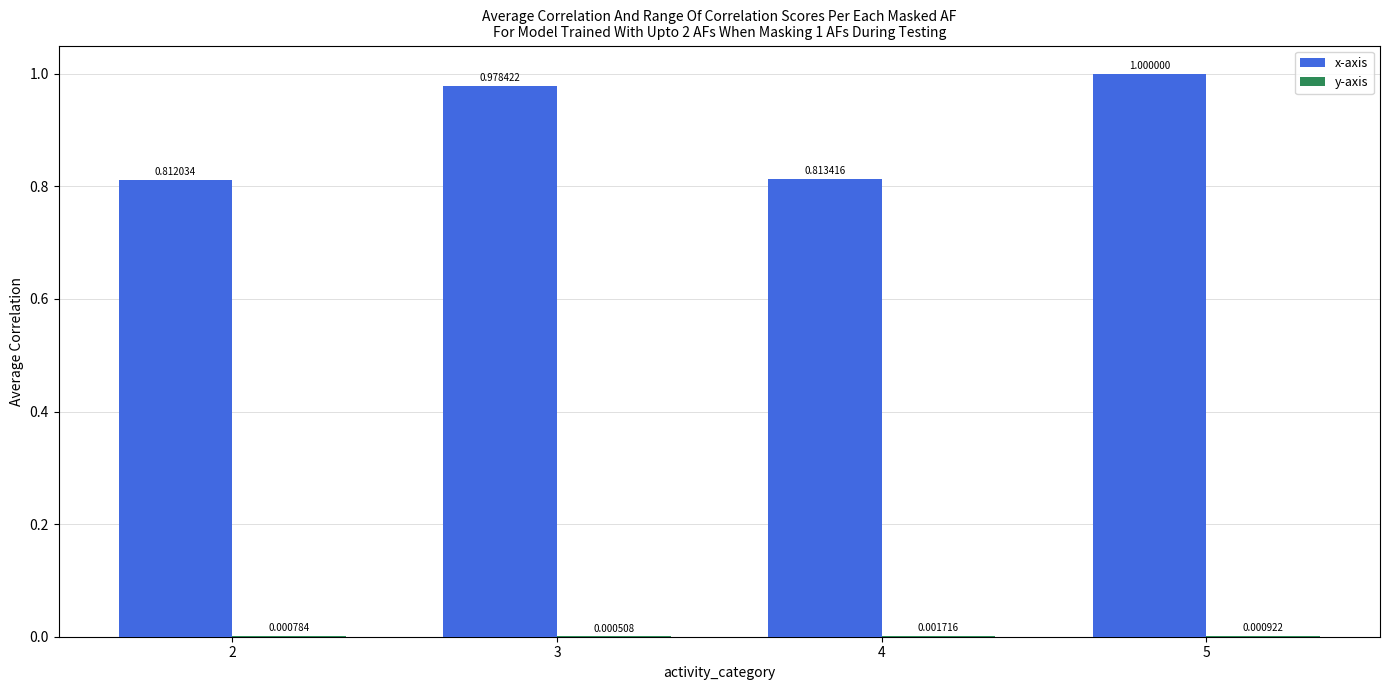

Which series has the largest total across all categories?

x-axis